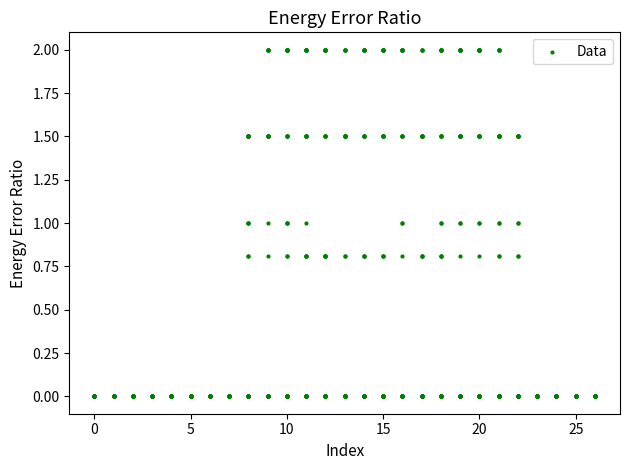

What is the range of X values (max minus min)?

26.0